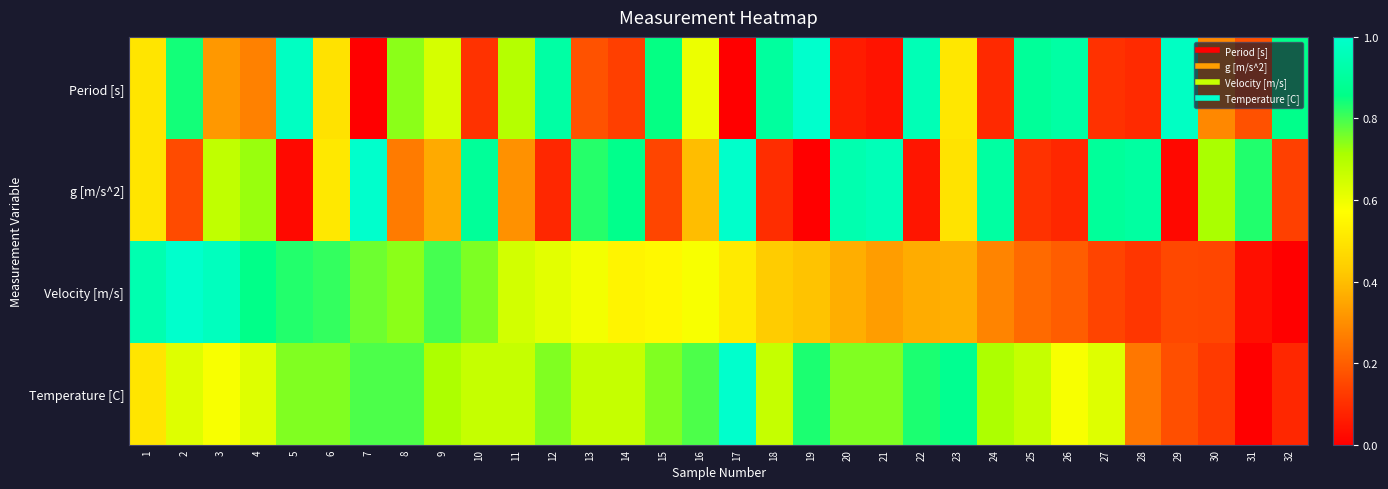

Rank the series at 9 from highest to lowest value.

Velocity [m/s], Temperature [C], Period [s], g [m/s^2]